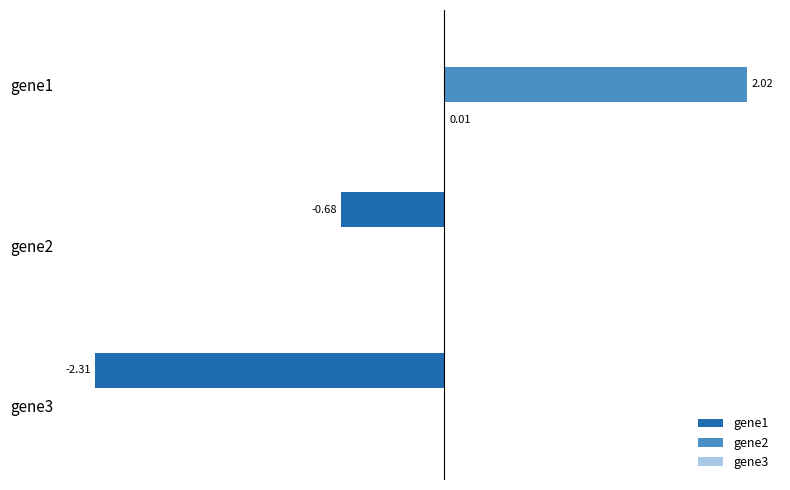

Rank the categories by gene2 value from highest to lowest.

gene1, gene2, gene3